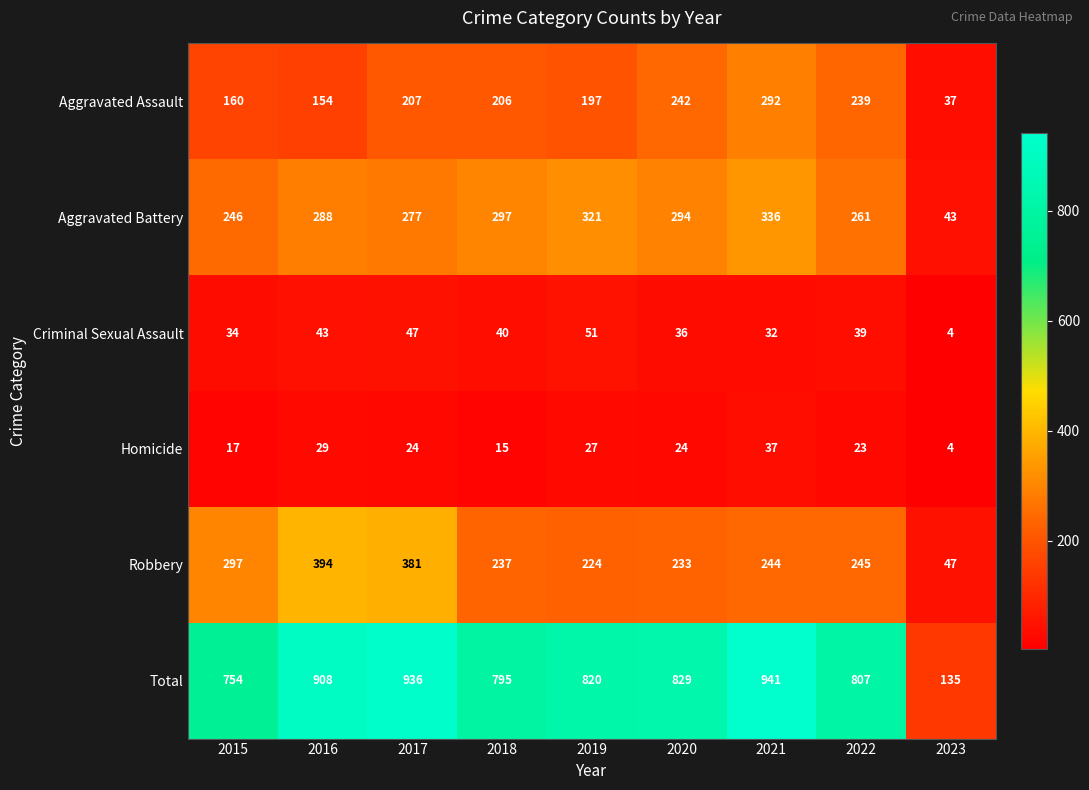

At which label does Total reach its peak?

2021